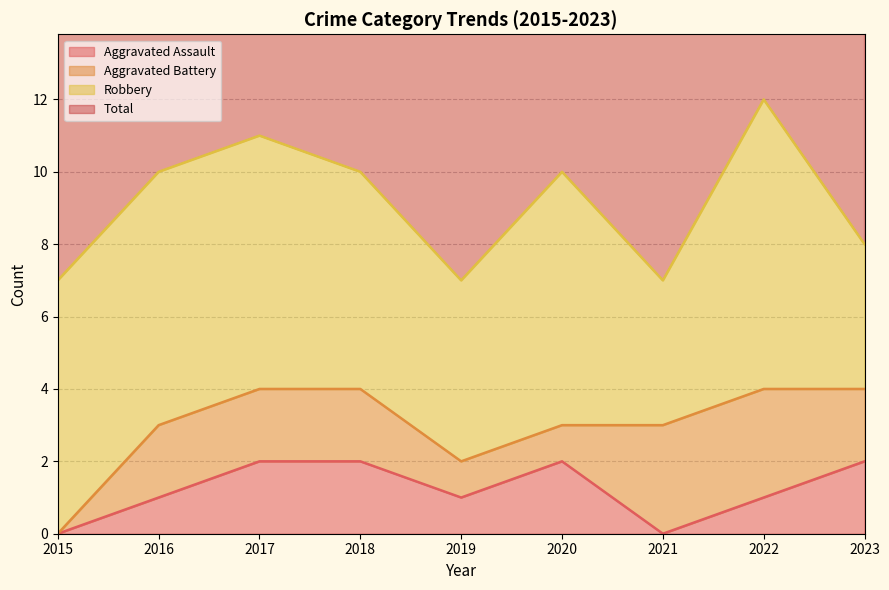

How many interior local peaks does the Aggravated Assault series have?

1